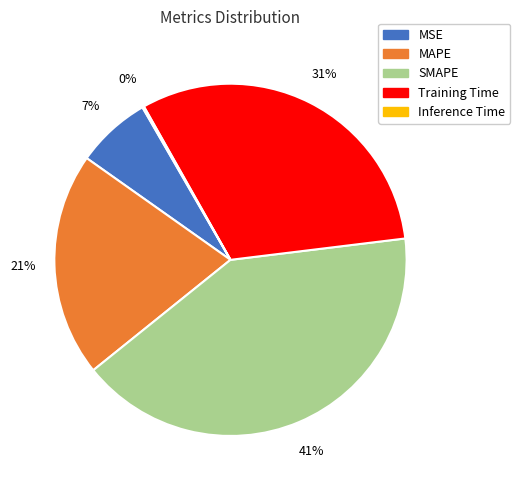

True or false: MSE accounts for 1% of the total.

False